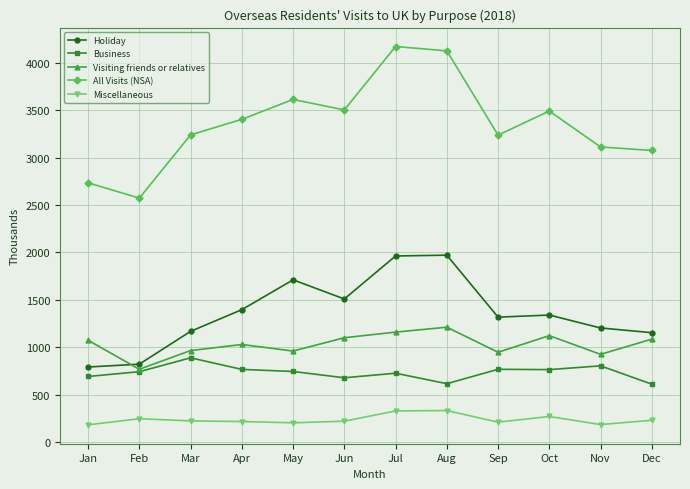

Rank the series by their maximum value, from lowest to highest.

Miscellaneous, Business, Visiting friends or relatives, Holiday, All Visits (NSA)